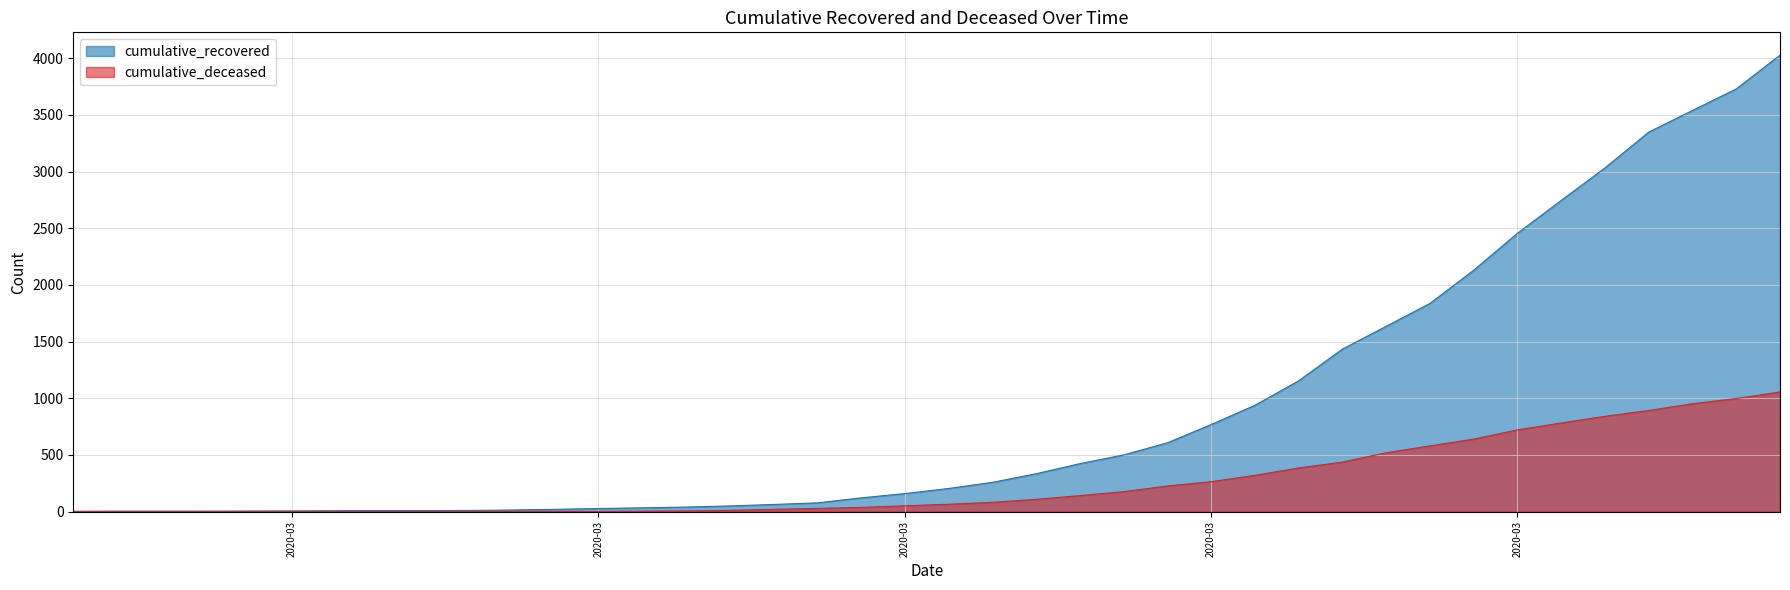

What is the value of the cumulative_deceased point at the 18th from the left?

28